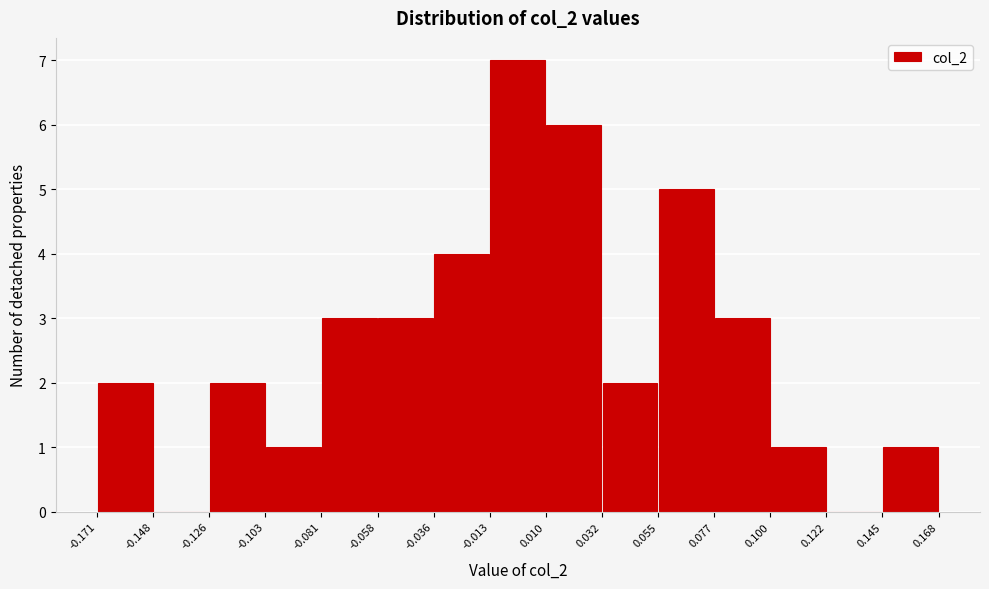

Reading left to right, list every bar in this chart as the range it spans on the x-axis followed by its height. The values are not printed on the chart, so give them approximately, as read against the axis.

-0.171 to -0.148: 2
-0.148 to -0.126: 0
-0.126 to -0.103: 2
-0.103 to -0.081: 1
-0.081 to -0.058: 3
-0.058 to -0.036: 3
-0.036 to -0.013: 4
-0.013 to 0.010: 7
0.010 to 0.032: 6
0.032 to 0.055: 2
0.055 to 0.077: 5
0.077 to 0.100: 3
0.100 to 0.122: 1
0.122 to 0.145: 0
0.145 to 0.168: 1